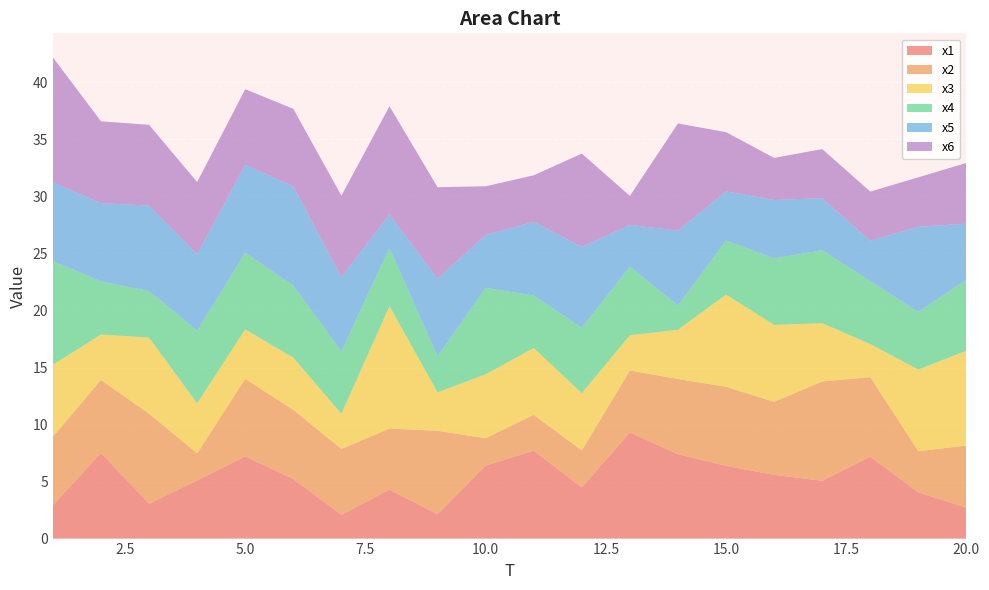

Reading left to right, list all the values displayed in this chart.

x1: 1=2.9	2=7.5	3=3.0	4=5.1	5=7.2	6=5.2	7=2.1	8=4.3	9=2.1	10=6.4	11=7.7	12=4.5	13=9.3	14=7.4	15=6.4	16=5.6	17=5.1	18=7.2	19=4.0	20=2.7
x2: 1=6.0	2=6.4	3=7.9	4=2.4	5=6.8	6=6.1	7=5.8	8=5.4	9=7.3	10=2.4	11=3.1	12=3.2	13=5.4	14=6.6	15=6.9	16=6.4	17=8.7	18=7.0	19=3.6	20=5.4
x3: 1=6.3	2=4.0	3=6.7	4=4.4	5=4.3	6=4.6	7=3.1	8=10.7	9=3.4	10=5.6	11=5.9	12=5.0	13=3.1	14=4.3	15=8.1	16=6.7	17=5.1	18=2.9	19=7.2	20=8.3
x4: 1=9.1	2=4.7	3=4.1	4=6.4	5=6.7	6=6.3	7=5.5	8=5.1	9=3.1	10=7.6	11=4.6	12=5.7	13=6.0	14=2.1	15=4.7	16=5.8	17=6.4	18=5.5	19=5.0	20=6.2
x5: 1=6.9	2=6.9	3=7.5	4=6.7	5=7.7	6=8.7	7=6.5	8=2.9	9=6.8	10=4.6	11=6.5	12=7.1	13=3.7	14=6.6	15=4.3	16=5.1	17=4.6	18=3.6	19=7.5	20=4.9
x6: 1=11.0	2=7.2	3=7.1	4=6.3	5=6.6	6=6.8	7=7.1	8=9.5	9=8.0	10=4.3	11=4.1	12=8.2	13=2.5	14=9.4	15=5.2	16=3.7	17=4.3	18=4.3	19=4.3	20=5.3